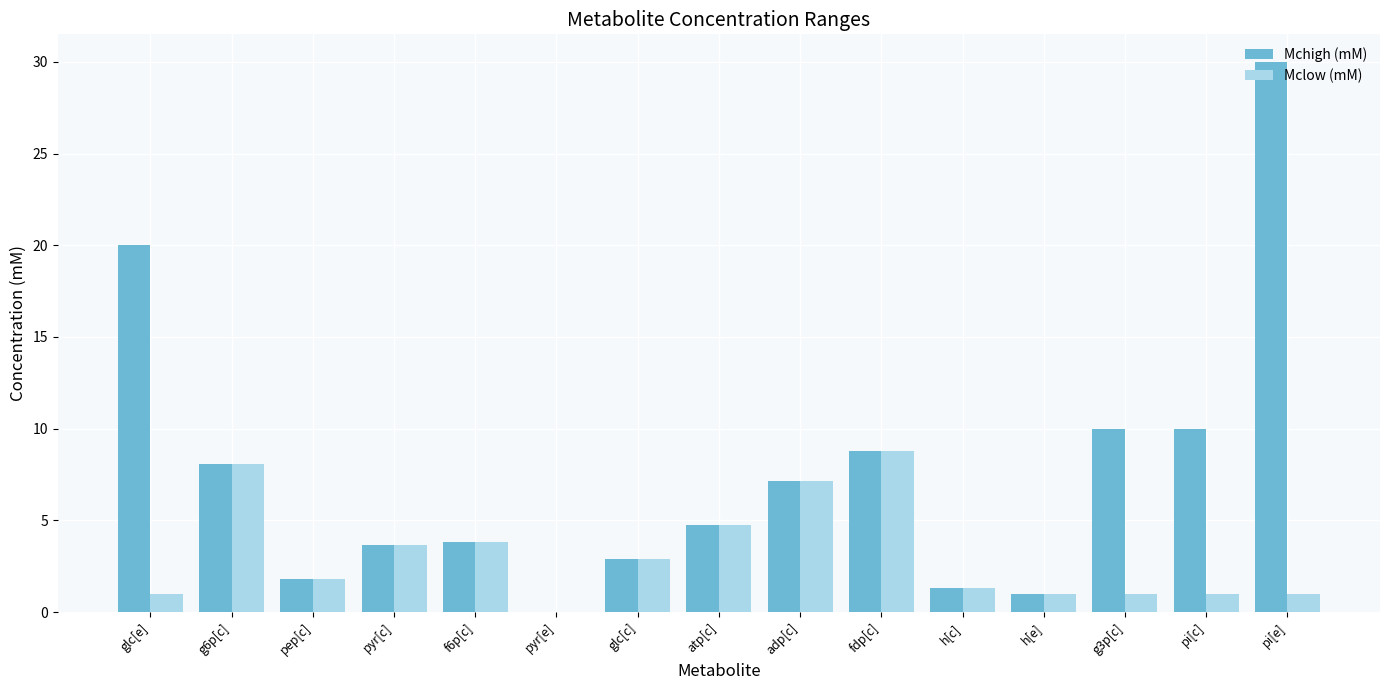

What is the sum of all Mchigh (mM) values?

113.2